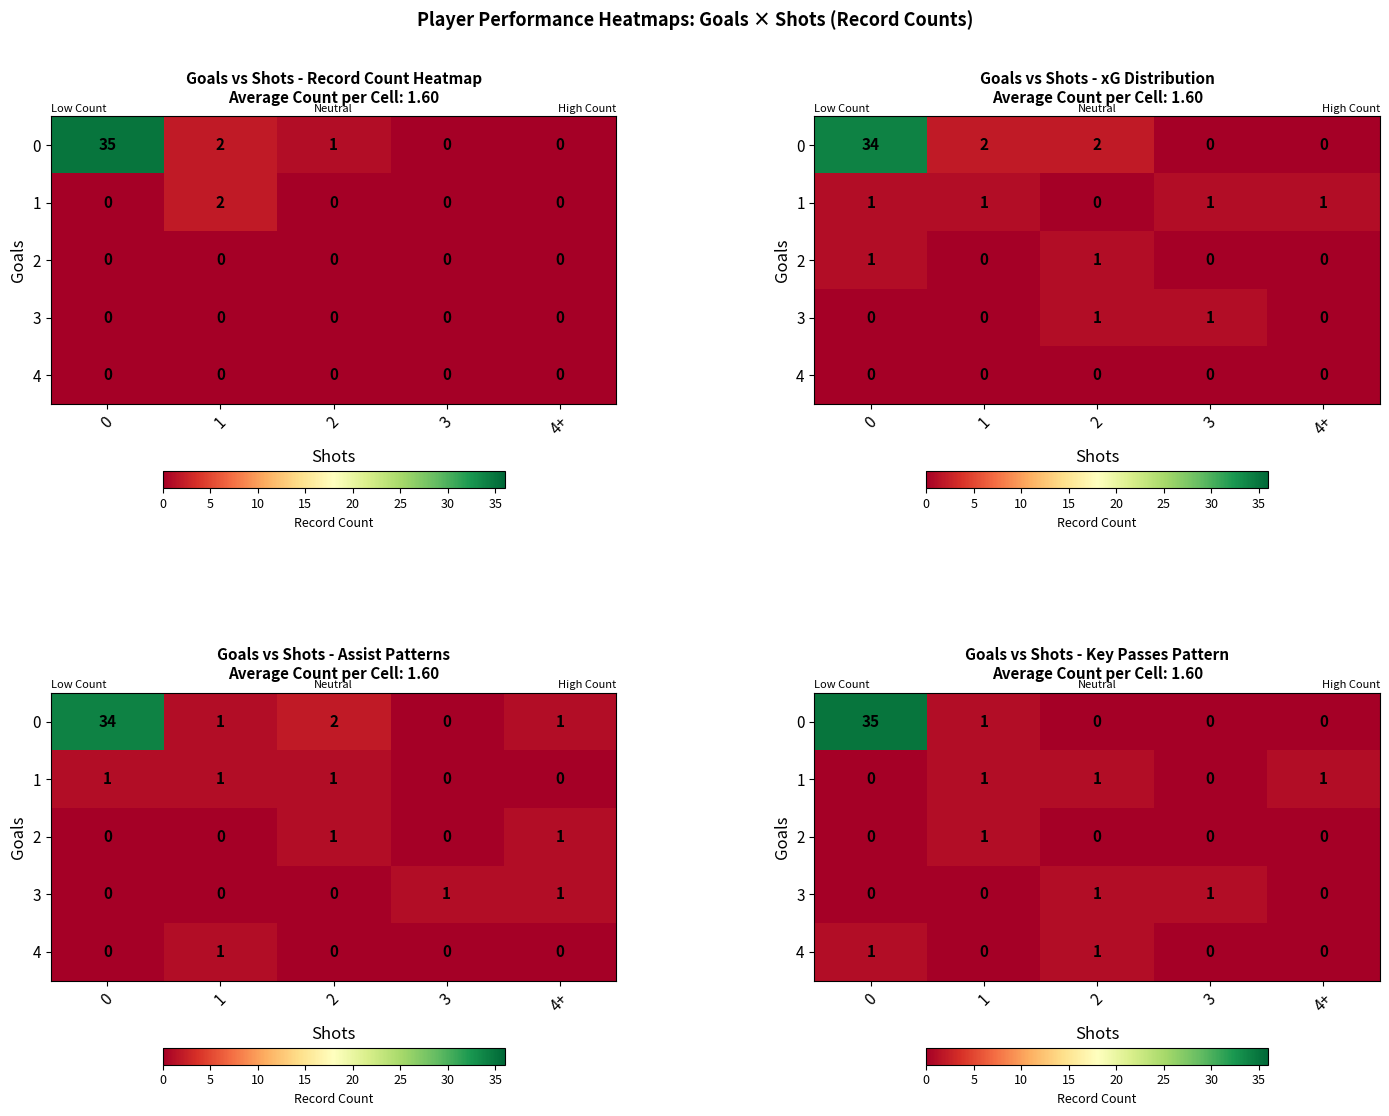

What is the difference between the maximum and minimum values in the row_0 series?

35